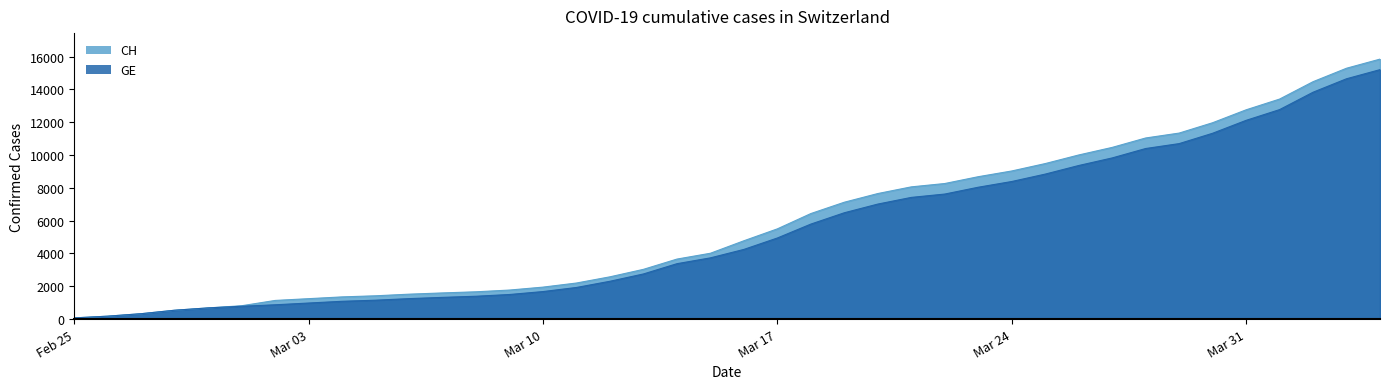

True or false: GE and CH cross at least once.

False